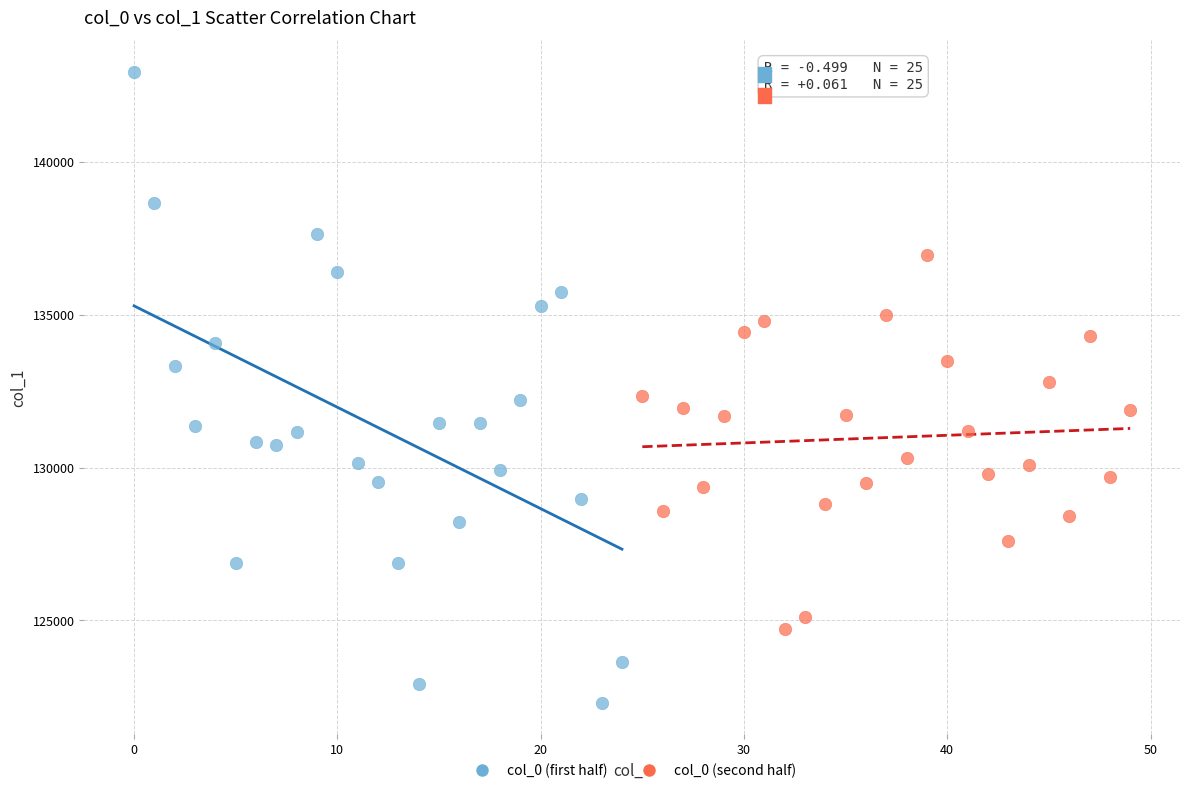

Which series contains the highest Y value?

col_0 (first half)